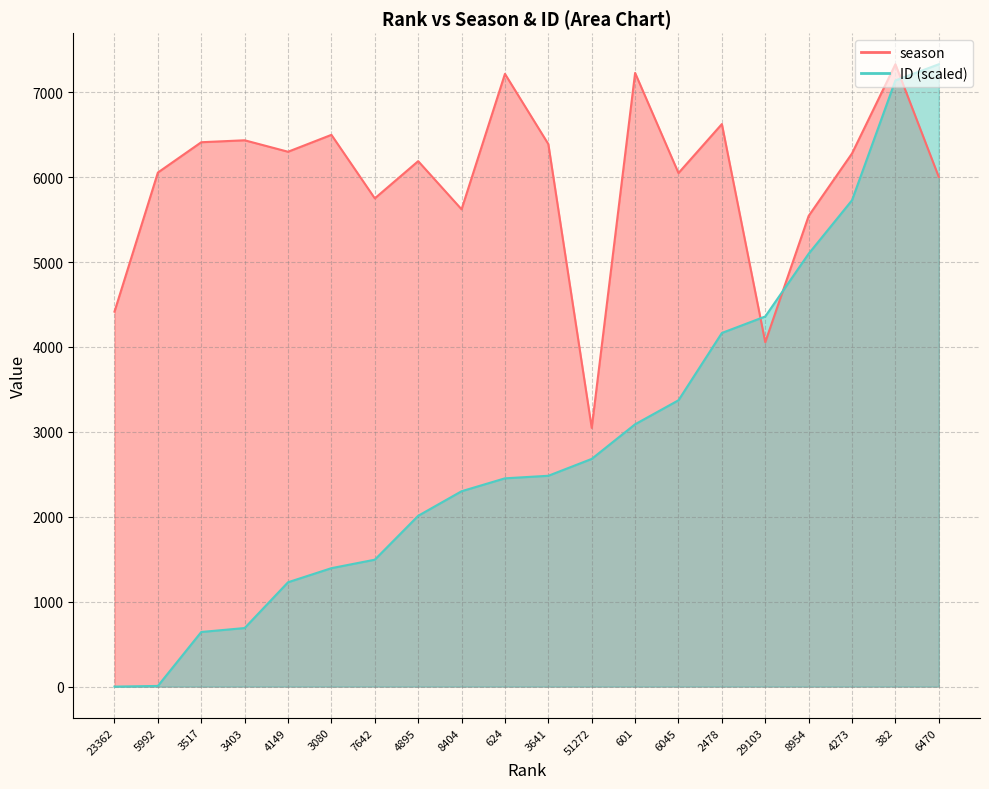

Reading left to right, transcribe all the data shown in this chart.

season: 23362=4416.0	5992=6054.0	3517=6411.0	3403=6434.0	4149=6299.0	3080=6498.0	7642=5750.0	4895=6188.0	8404=5621.0	624=7216.0	3641=6389.0	51272=3047.0	601=7227.0	6045=6048.0	2478=6625.0	29103=4056.0	8954=5543.0	4273=6279.0	382=7329.0	6470=6002.0
ID: 23362=0.0	5992=8.0	3517=643.4	3403=689.8	4149=1229.0	3080=1394.9	7642=1494.7	4895=2011.5	8404=2300.9	624=2453.0	3641=2483.1	51272=2681.8	601=3089.5	6045=3372.3	2478=4164.8	29103=4358.9	8954=5097.9	4273=5727.8	382=7139.0	6470=7329.0